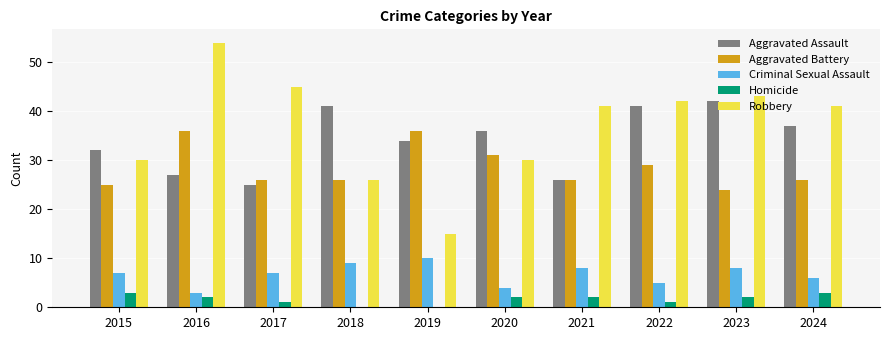

What is the sum of the Aggravated Battery values at 2018 and 2022?

55